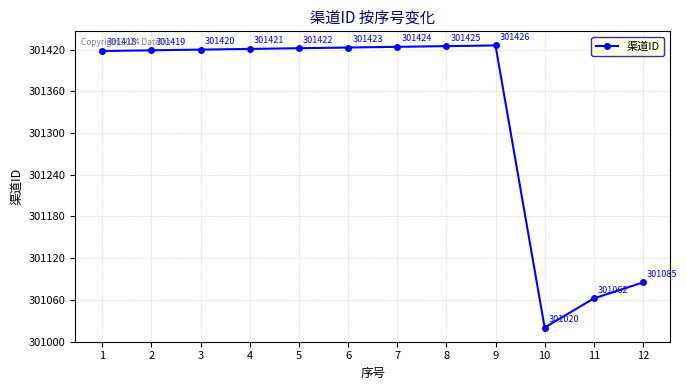

Reading right to left, list all the values displayed in this chart.

301085	301062	301020	301426	301425	301424	301423	301422	301421	301420	301419	301418